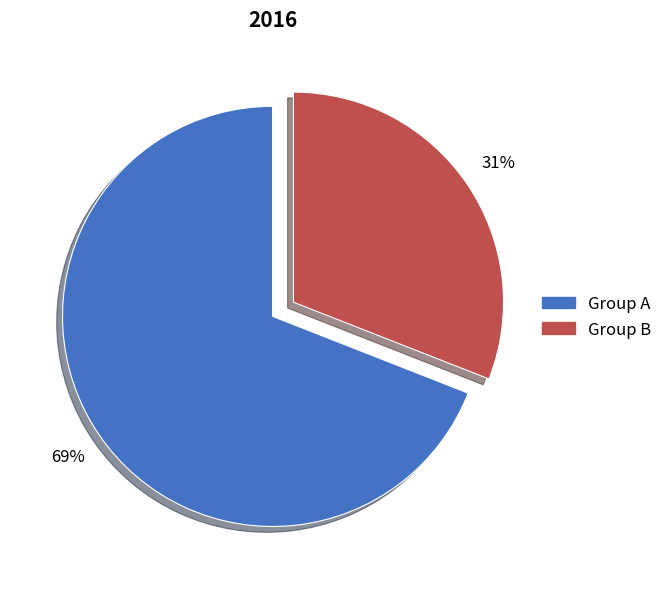

To the nearest percent, what is the difference between the largest and smallest slice percentages?

38%